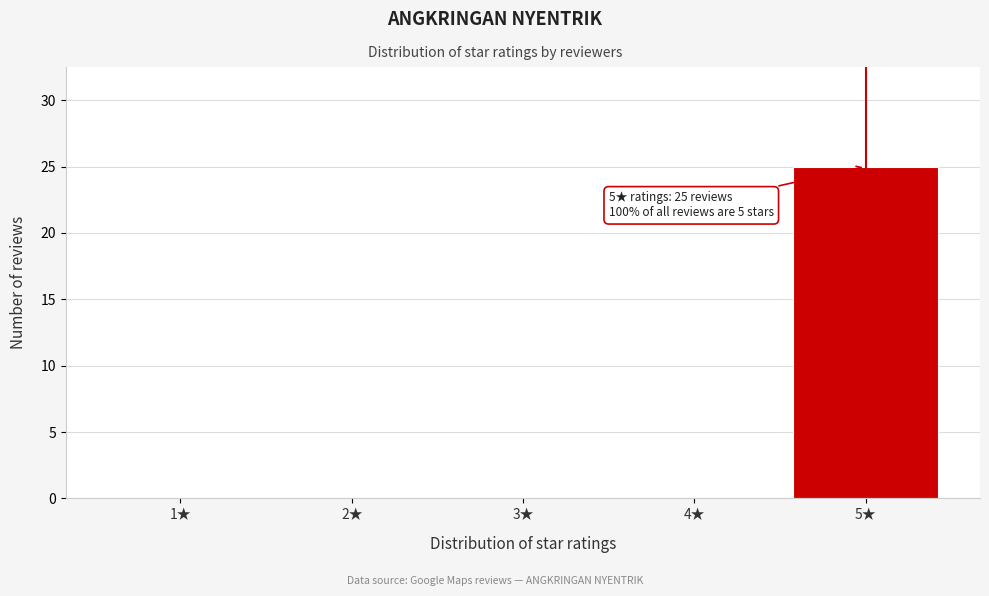

Reading left to right, list all the values displayed in this chart.

1★=0	2★=0	3★=0	4★=0	5★=25